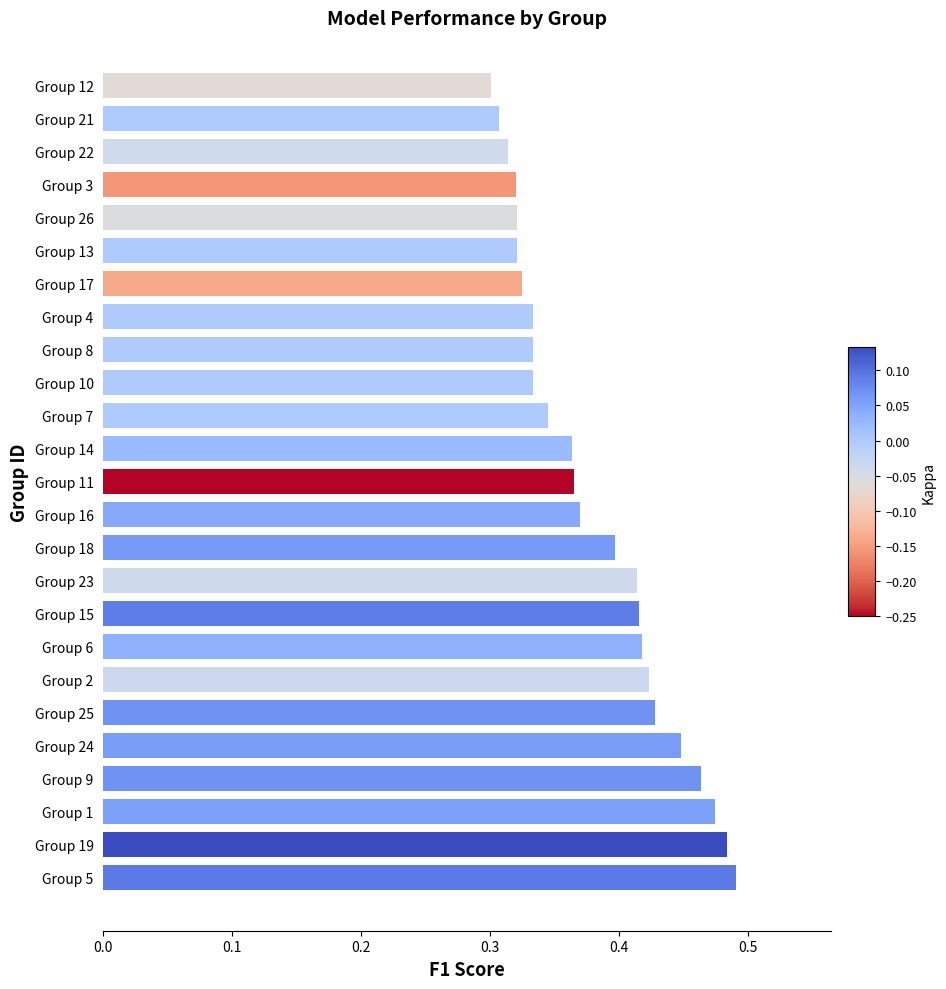

What is the sum of the values at Group 2 and Group 3?

0.7